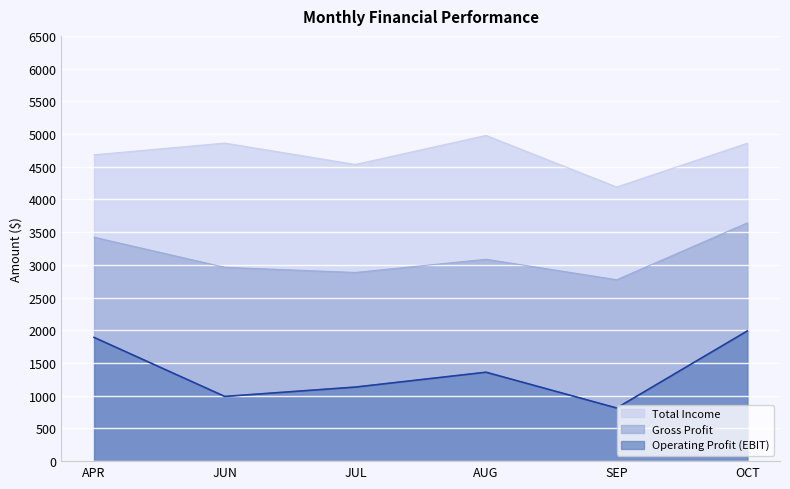

How many lines are shown in the chart?

3